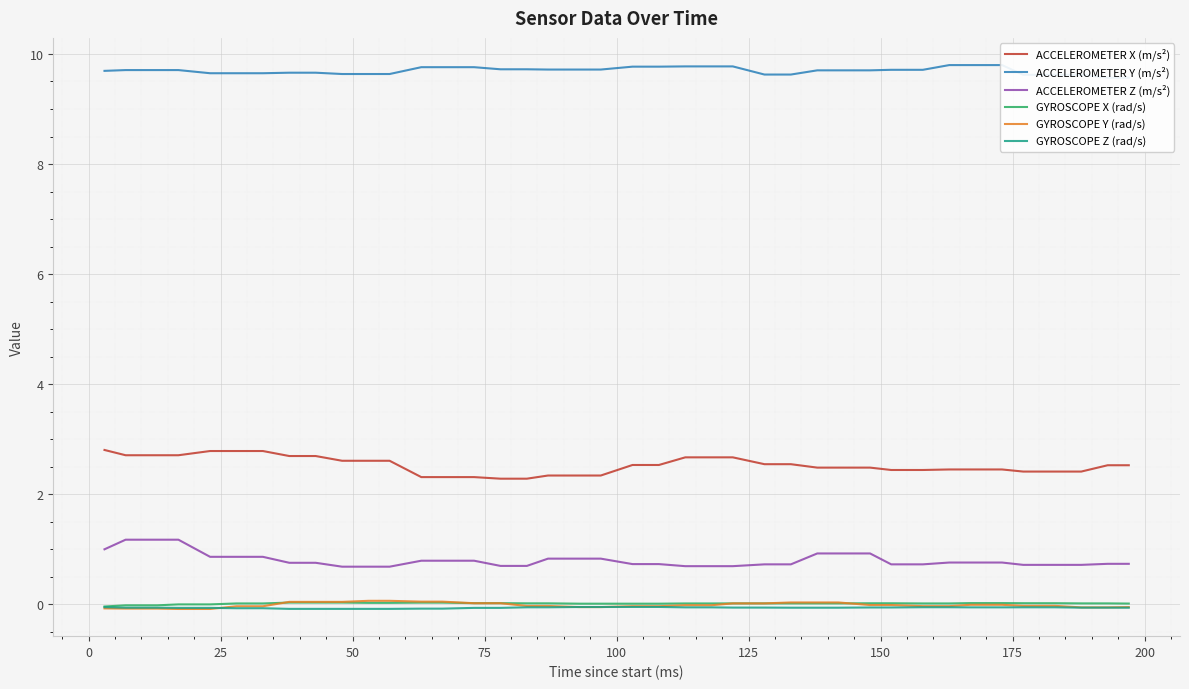

True or false: GYROSCOPE Y (rad/s) has more than 1 interior local peaks.

False